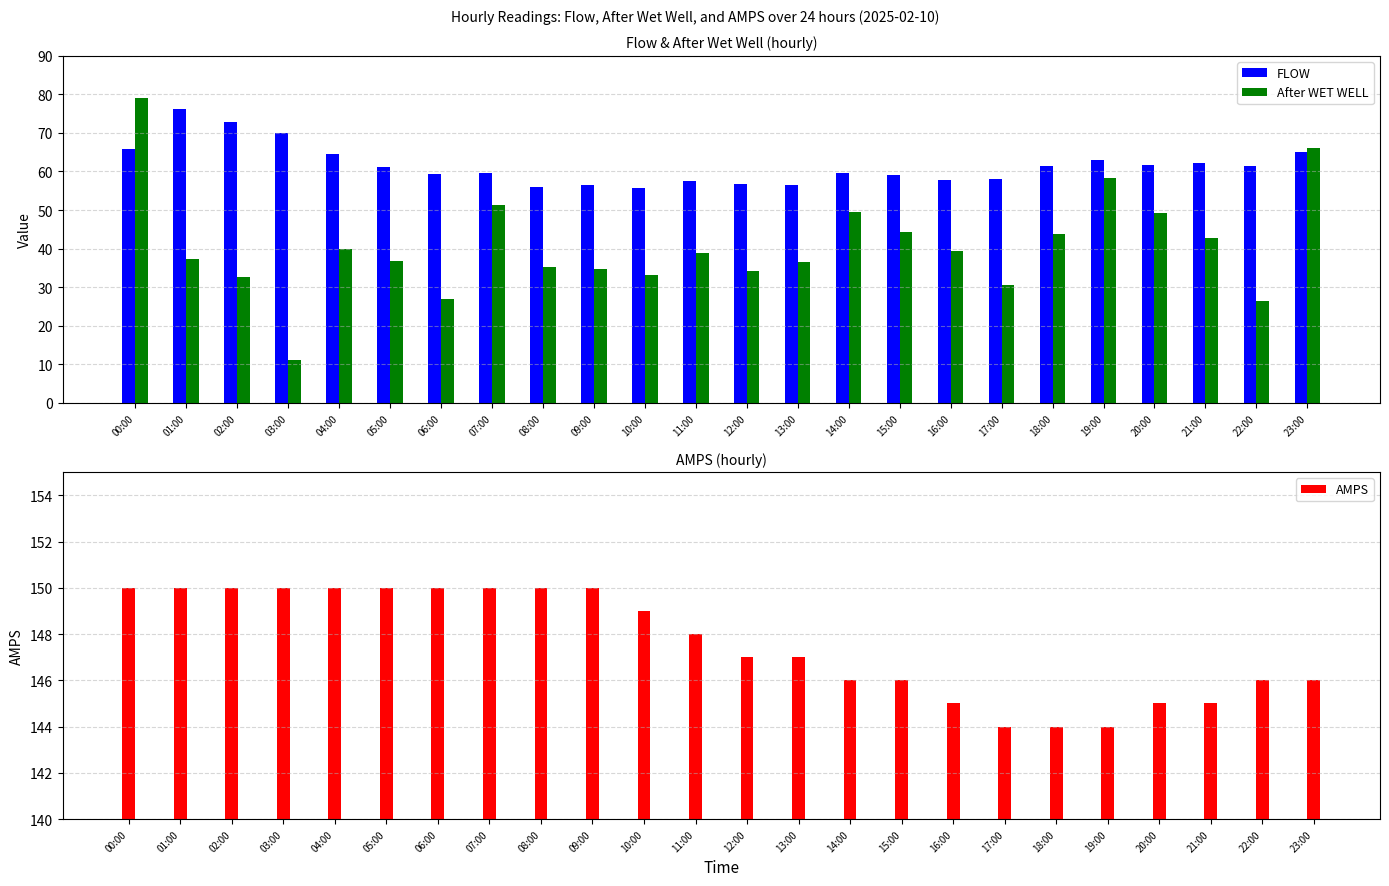

How many bars are there in total?

72